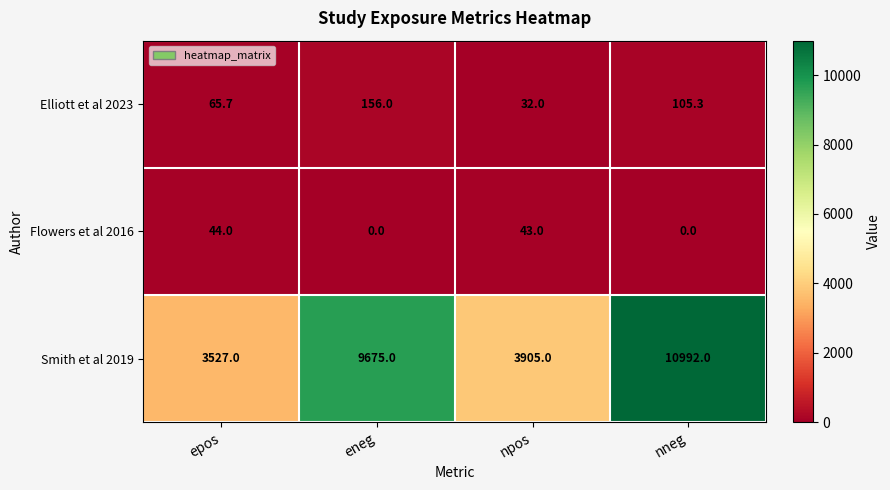

What is the difference between the Smith et al 2019 values at epos and eneg?

6148.0